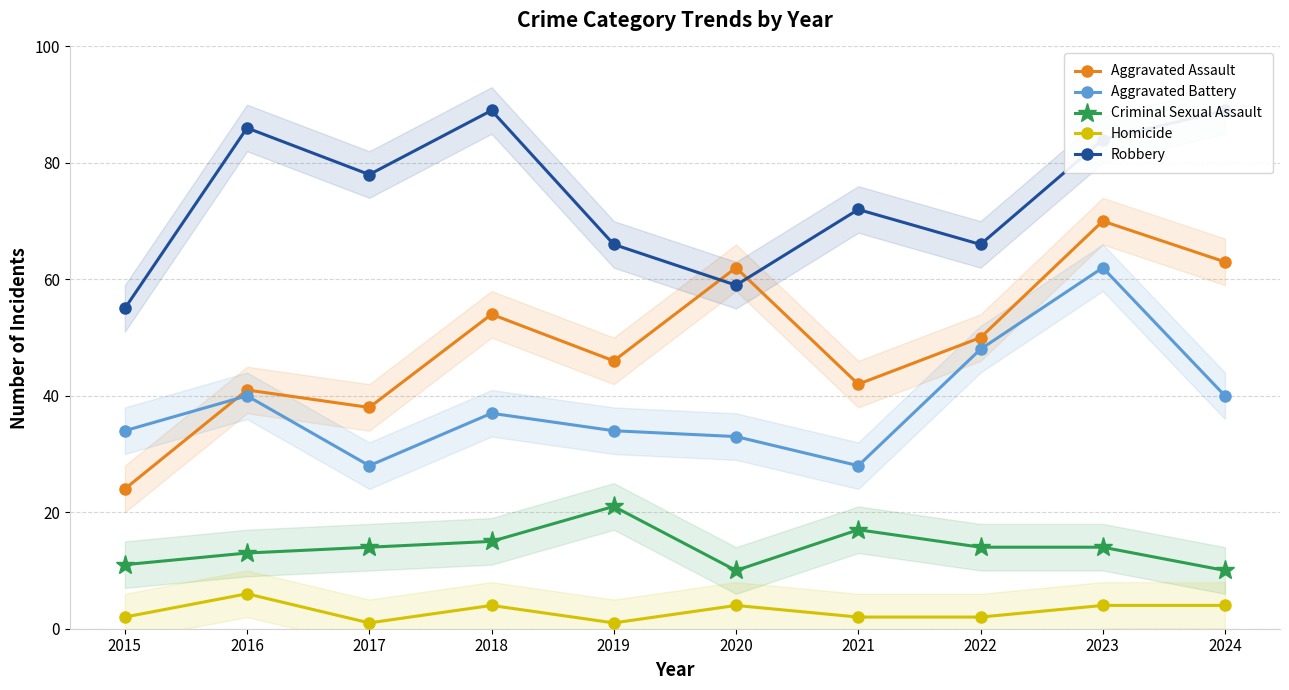

True or false: Homicide and Robbery intersect in this chart.

False